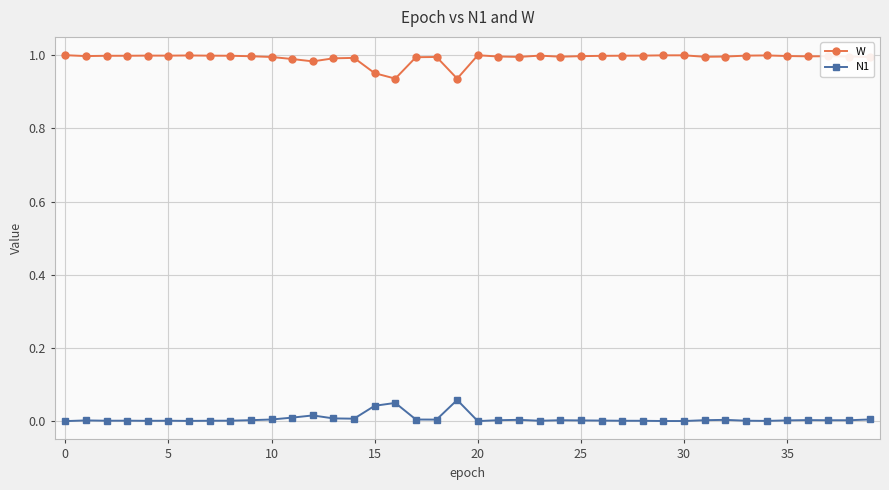

What is the sum of all W values?

39.7